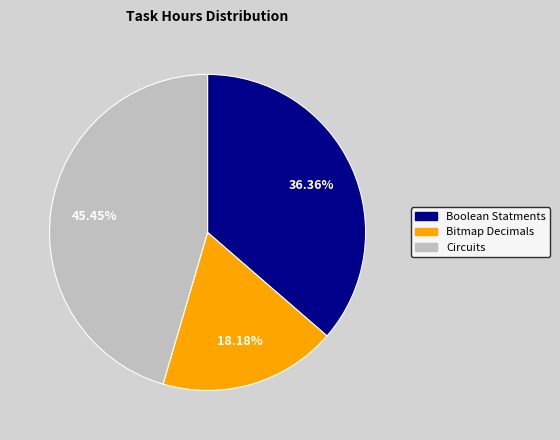

To the nearest percent, what is the average slice percentage?

33%